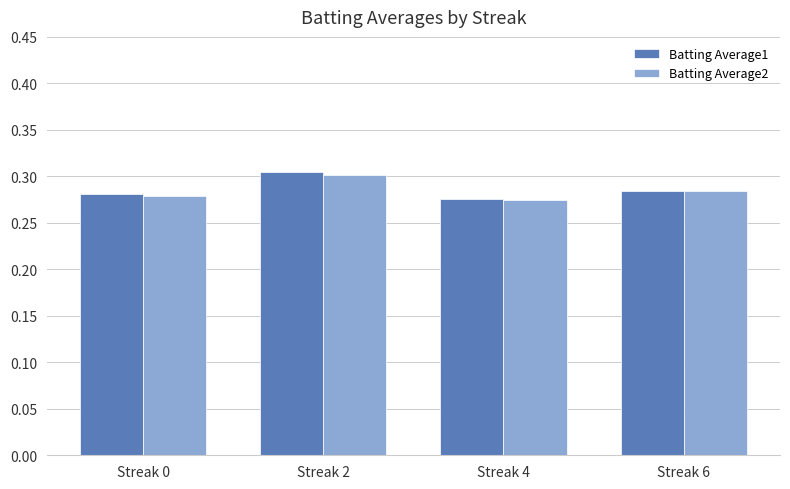

At which category does the chart reach its peak across all series?

Streak 2